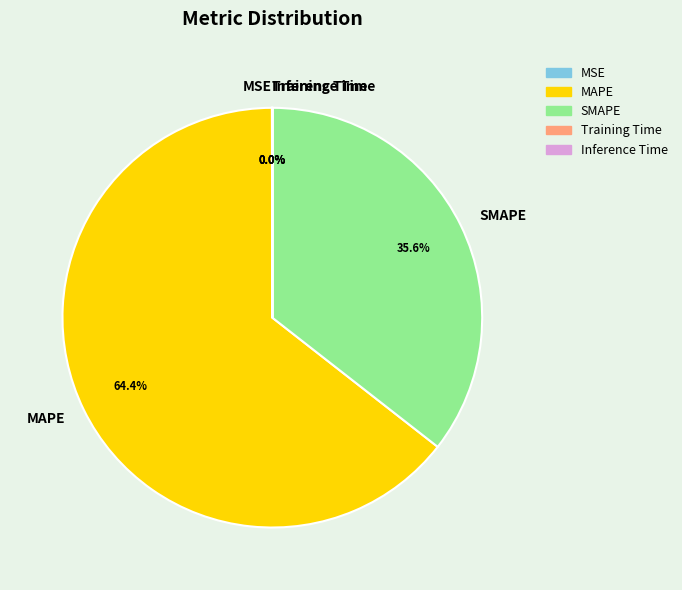

What percentage is the SMAPE slice, to the nearest percent?

36%